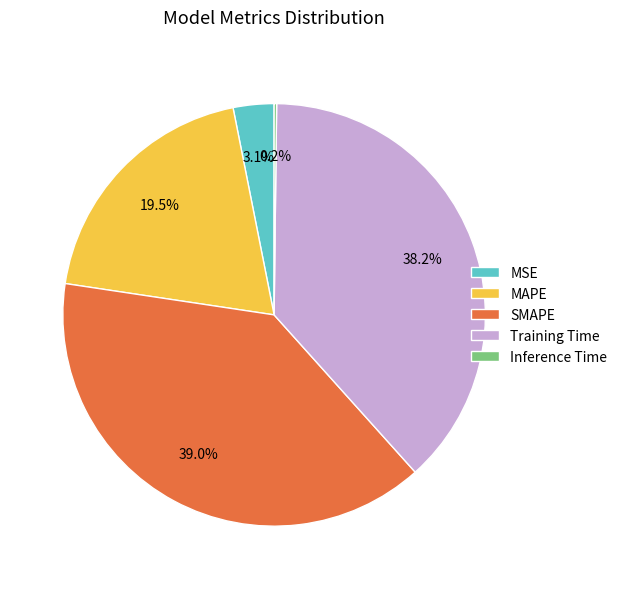

Is MAPE the majority of the pie?

No